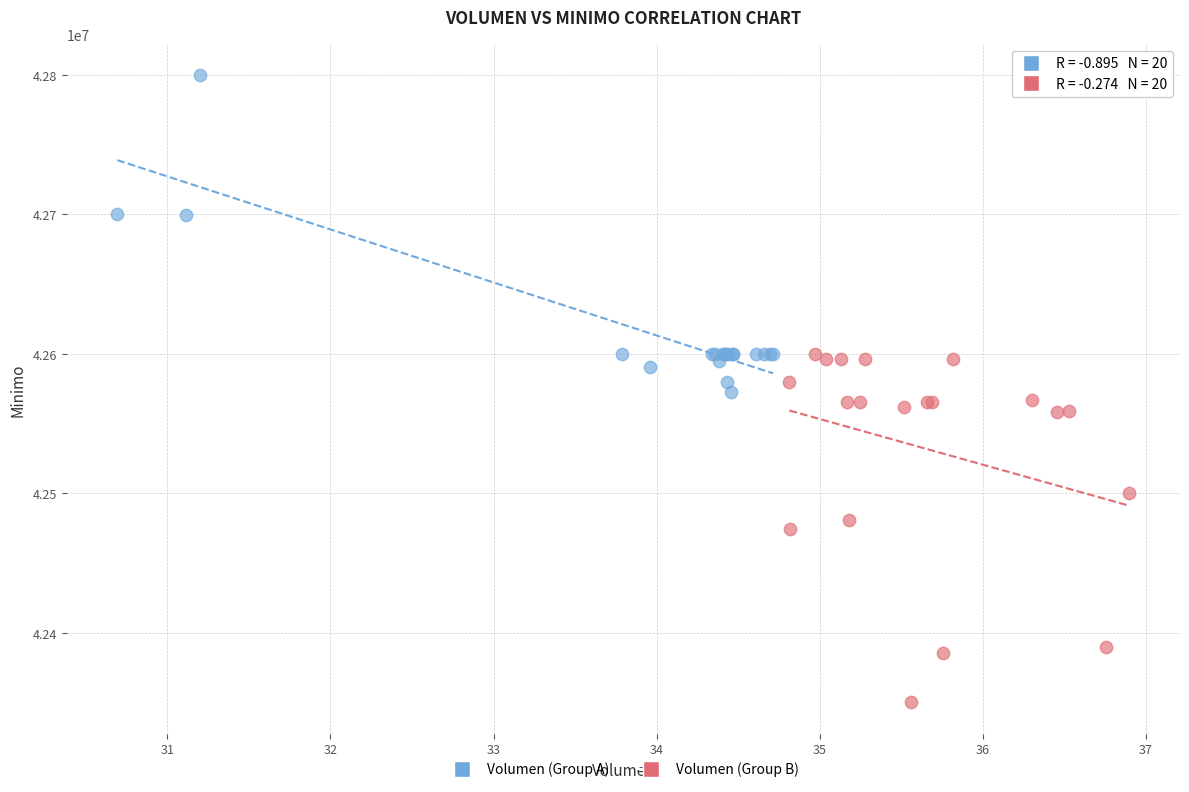

What are all the series names shown in the legend?

Volumen (Group A), Volumen (Group B)